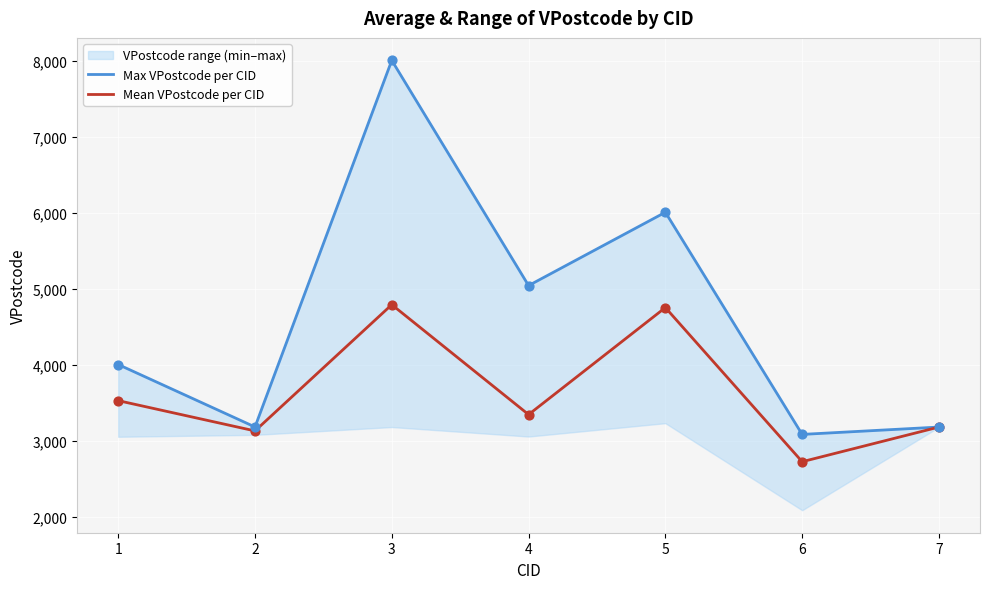

Is the value of Max VPostcode per CID at 7 greater than the value of Mean VPostcode per CID at 1?

No